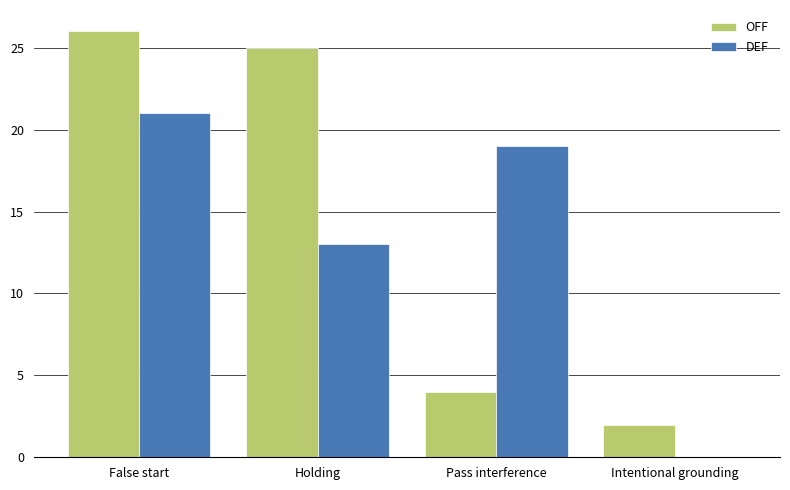

Is it true that DEF equals 0 at Intentional grounding?

True